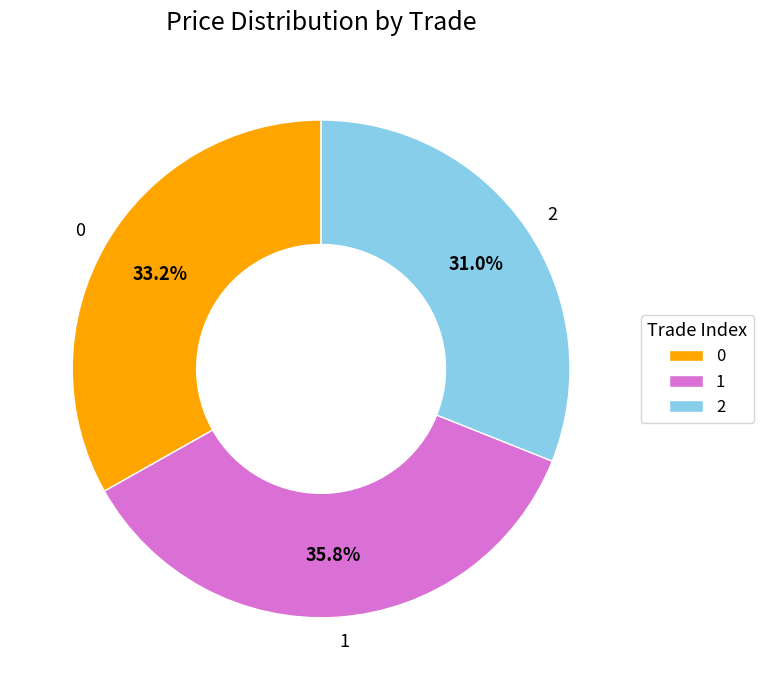

What percentage do 0 and 1 together represent?

69.0%